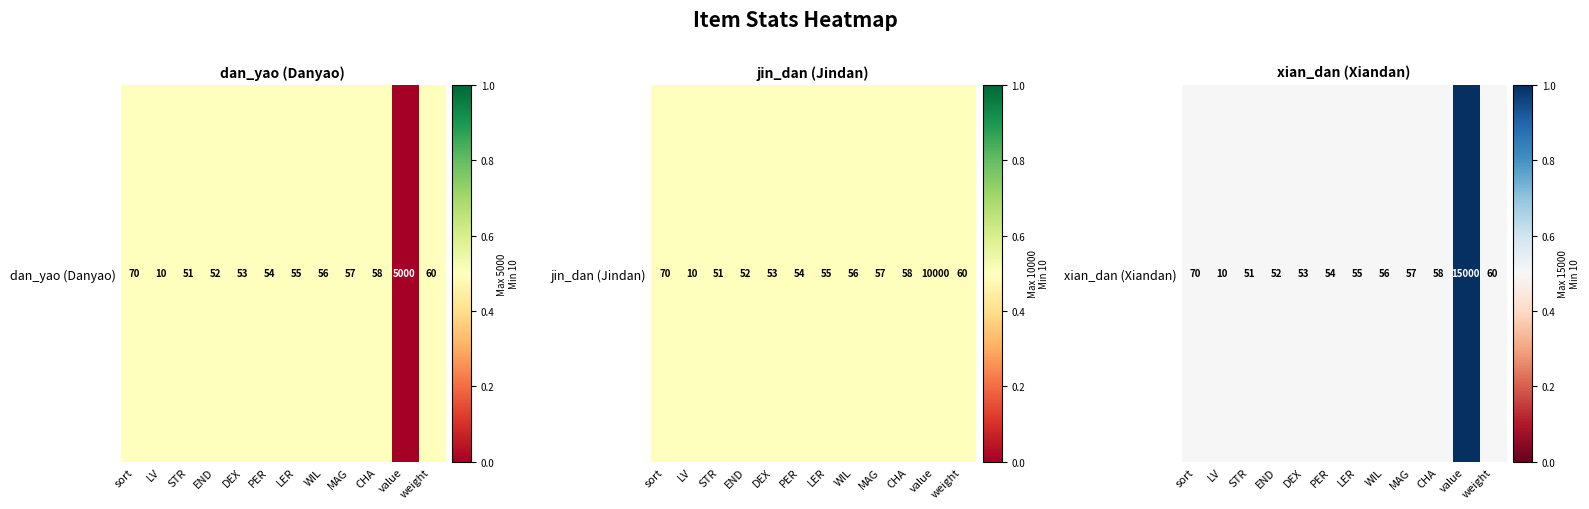

Which has a higher value, MAG or PER?

MAG